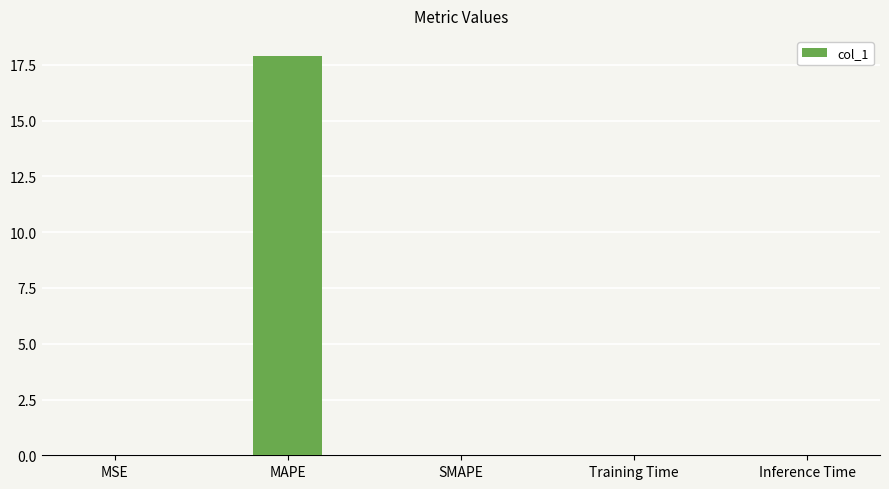

Is it true that the value at MSE is 0.0?

True